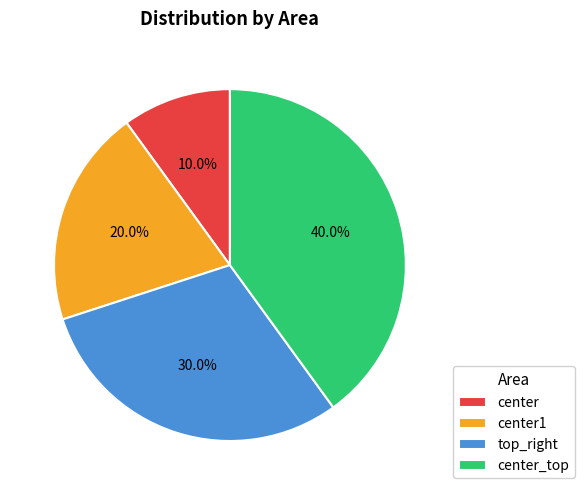

Which has a higher value, top_right or center?

top_right